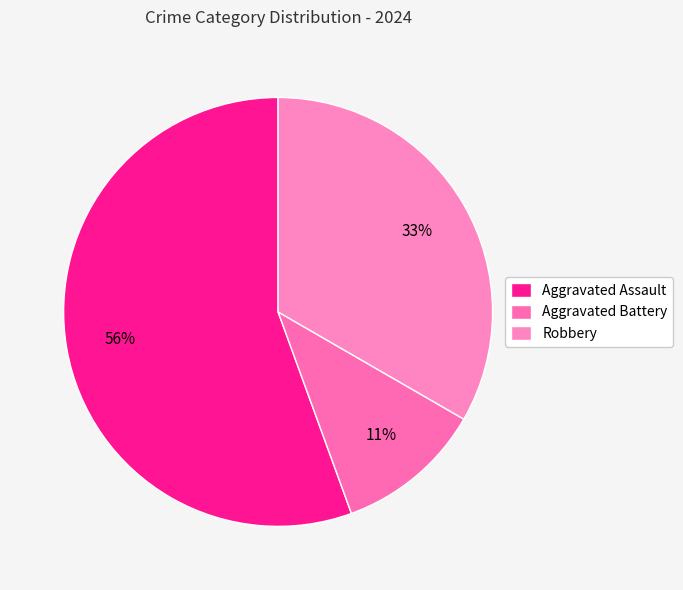

Does any single category account for the majority?

Yes